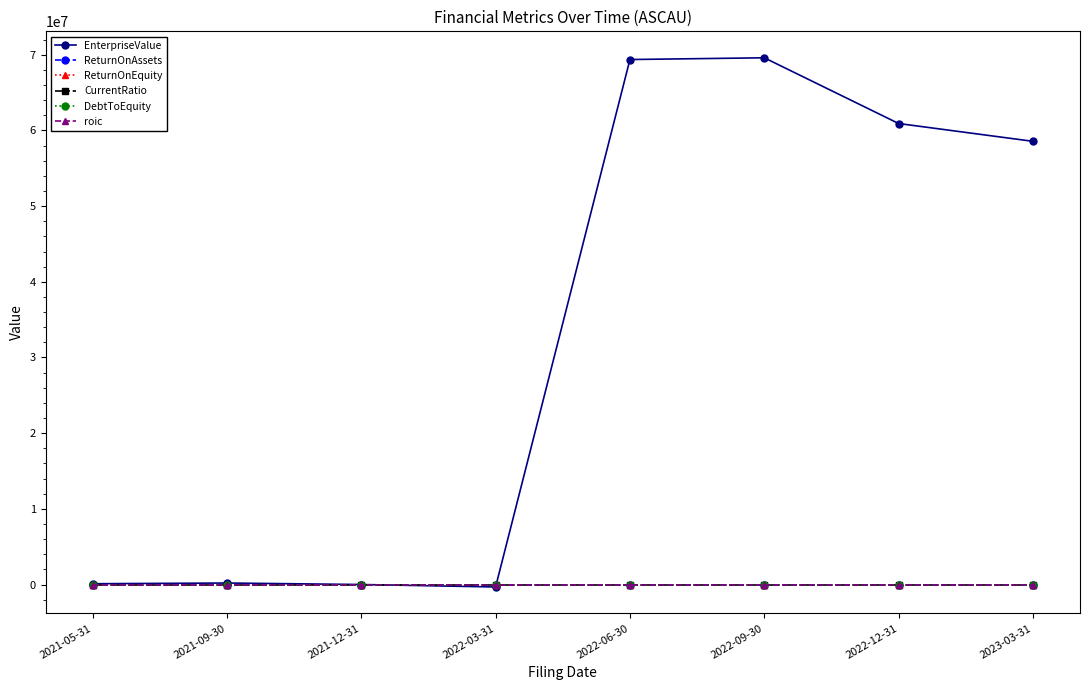

What are all the series names shown in the legend?

EnterpriseValue, ReturnOnAssets, ReturnOnEquity, CurrentRatio, DebtToEquity, roic